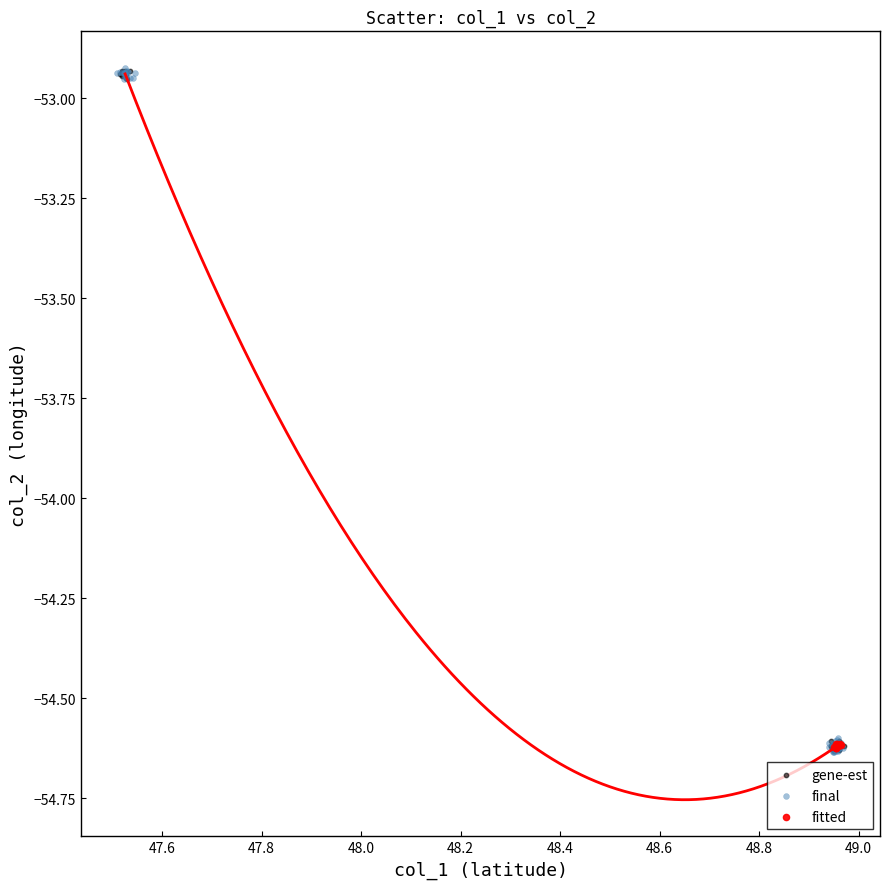

What are all the series names shown in the legend?

gene-est, final, fitted